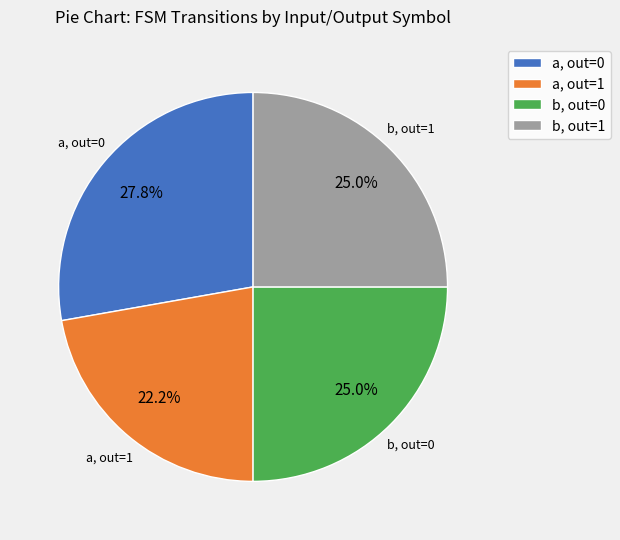

What percentage is NOT represented by a, out=1?

77.8%